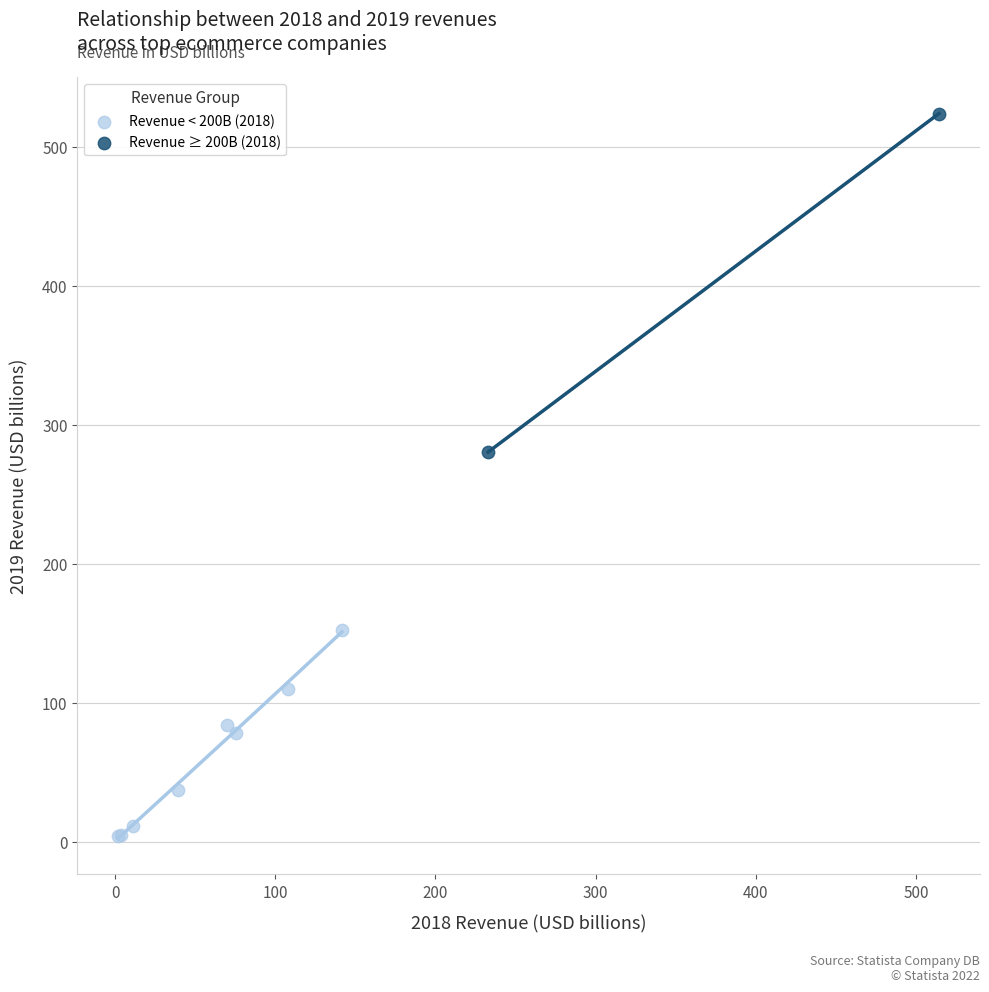

Which series contains the highest Y value?

Revenue ≥ 200B (2018)